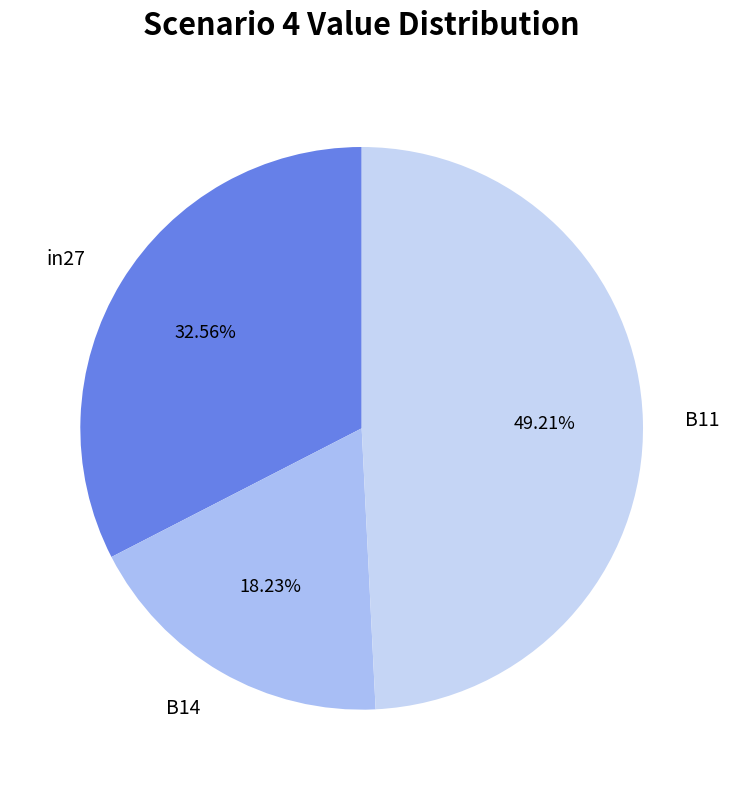

Does in27 represent more than half of the total?

No